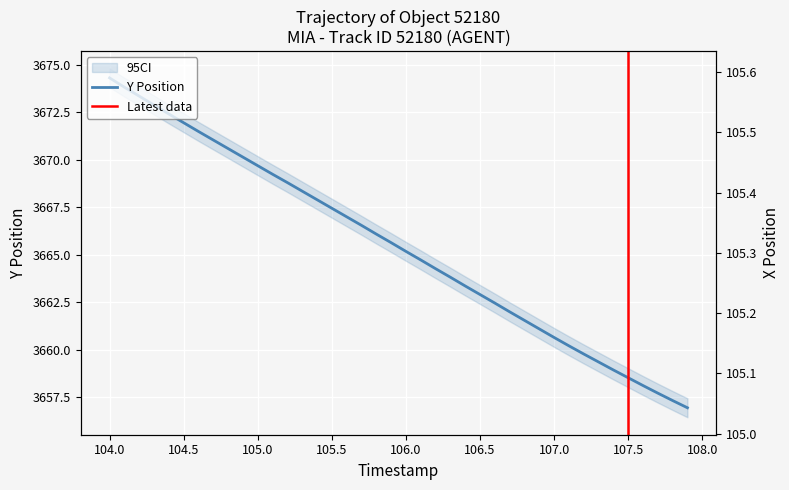

Rank the series by their average value, from highest to lowest.

Y, X